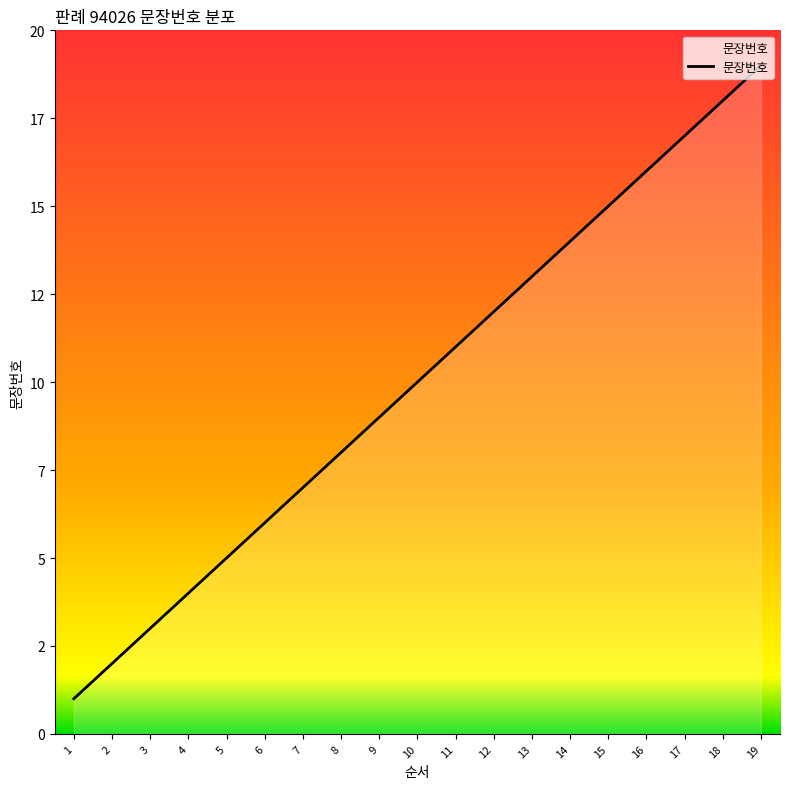

Between 10 and 11, which is larger?

11